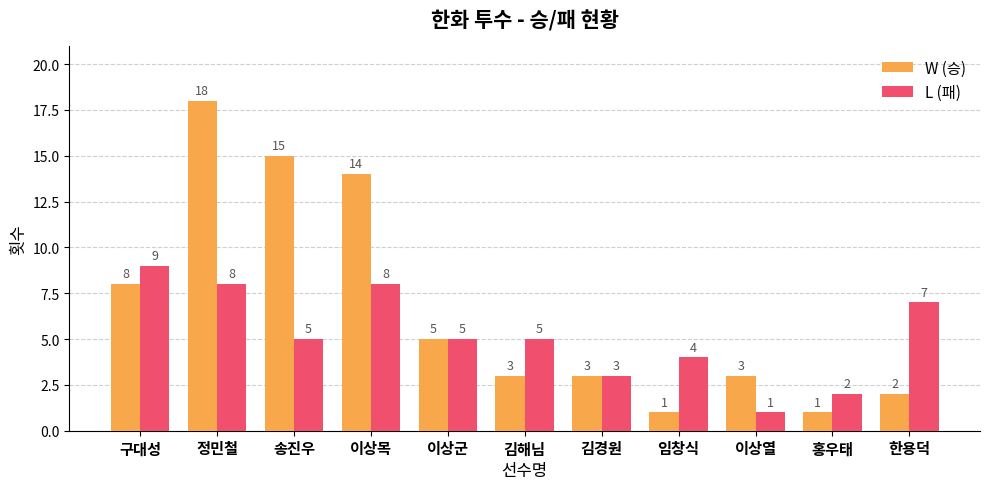

At which label does L (패) first exceed 5?

구대성